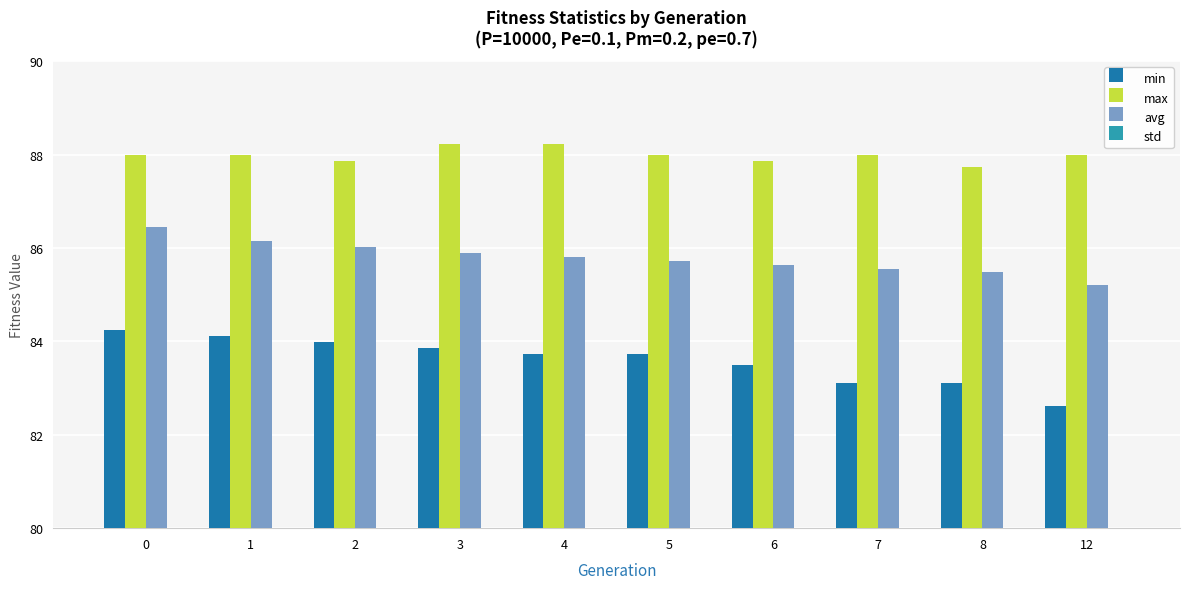

What are all the series names shown in the legend?

min, max, avg, std